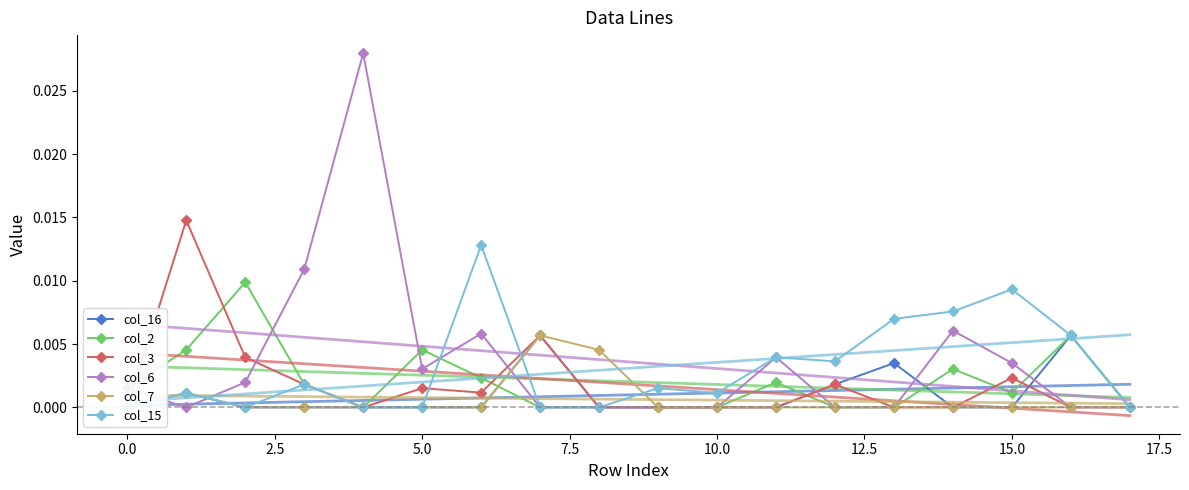

True or false: col_7 and col_3 intersect in this chart.

False